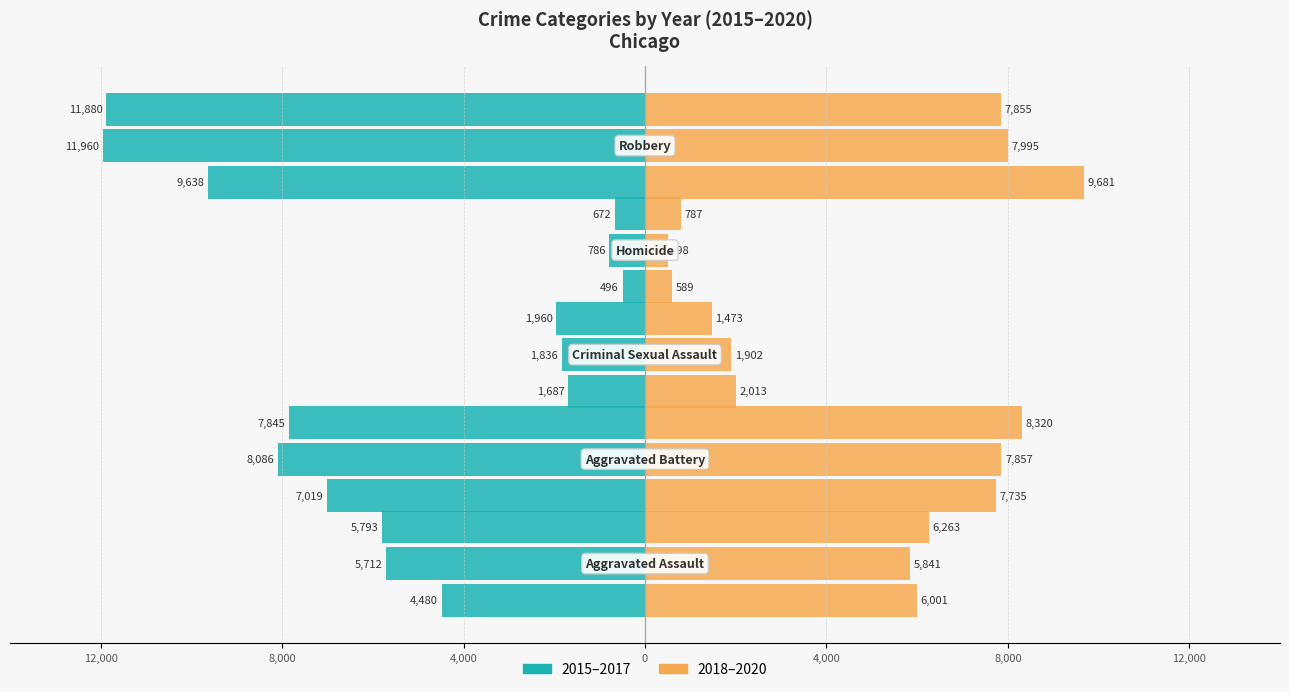

Is it true that 2020 equals 10928 at Aggravated Assault?

False